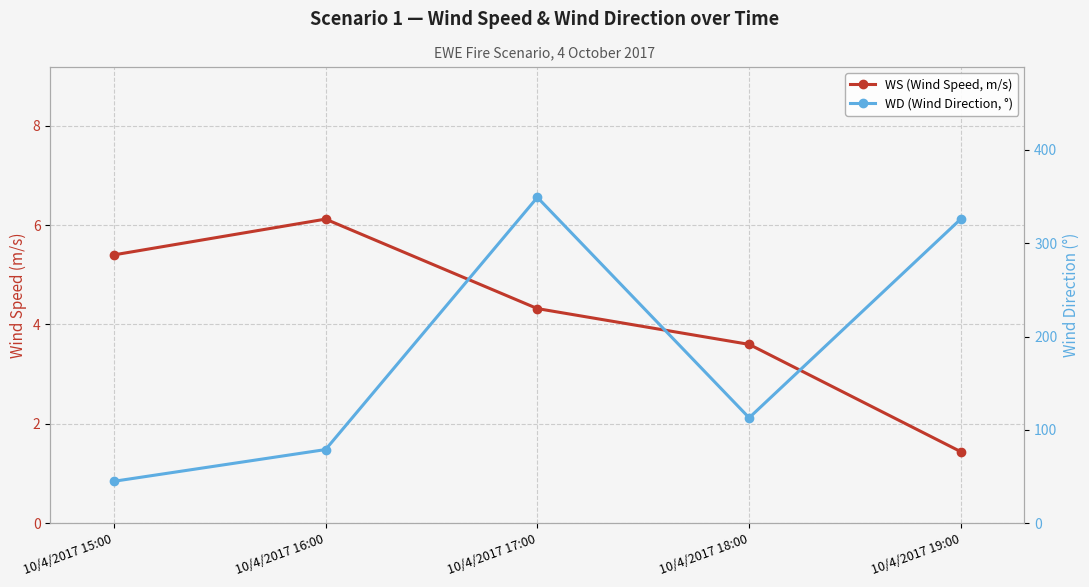

Which label corresponds to the smallest value in the chart?

10/4/2017 19:00